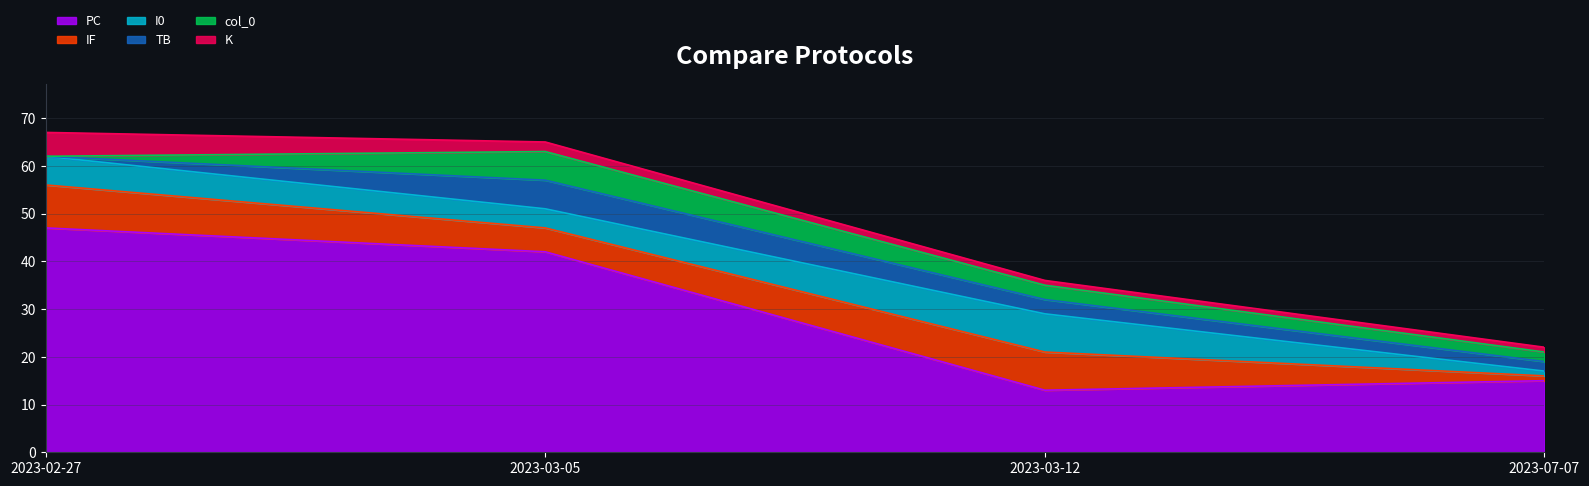

Does the chart display data point markers on the line(s)?

No